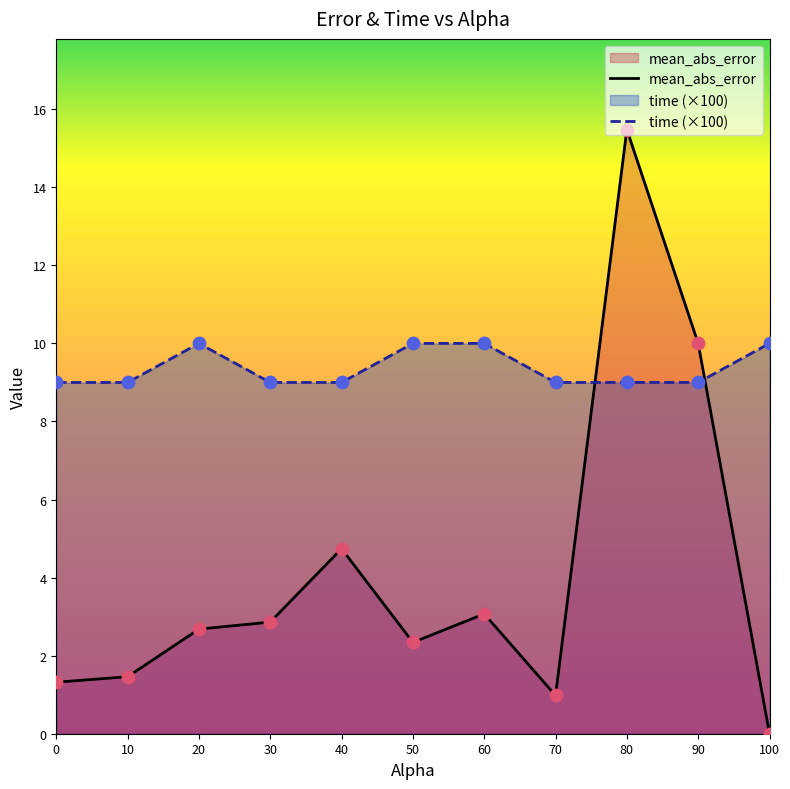

At which category is the sum across all series the highest?

80